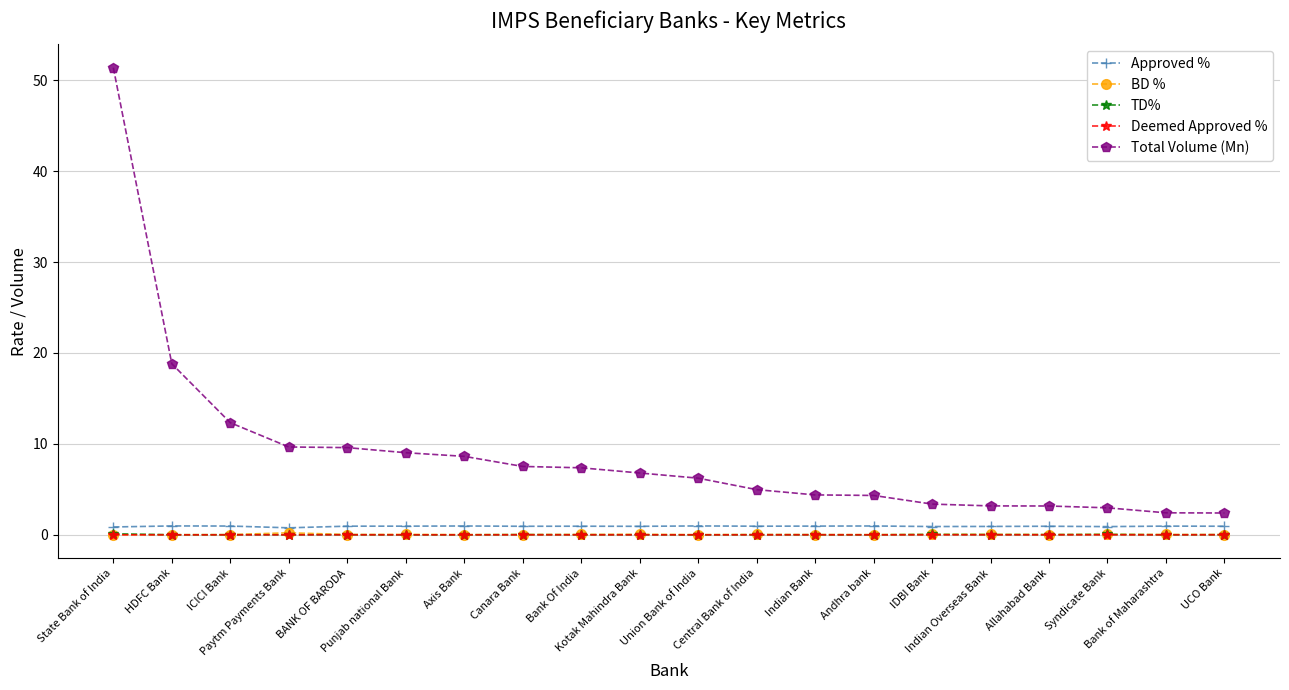

How many lines are shown in the chart?

5